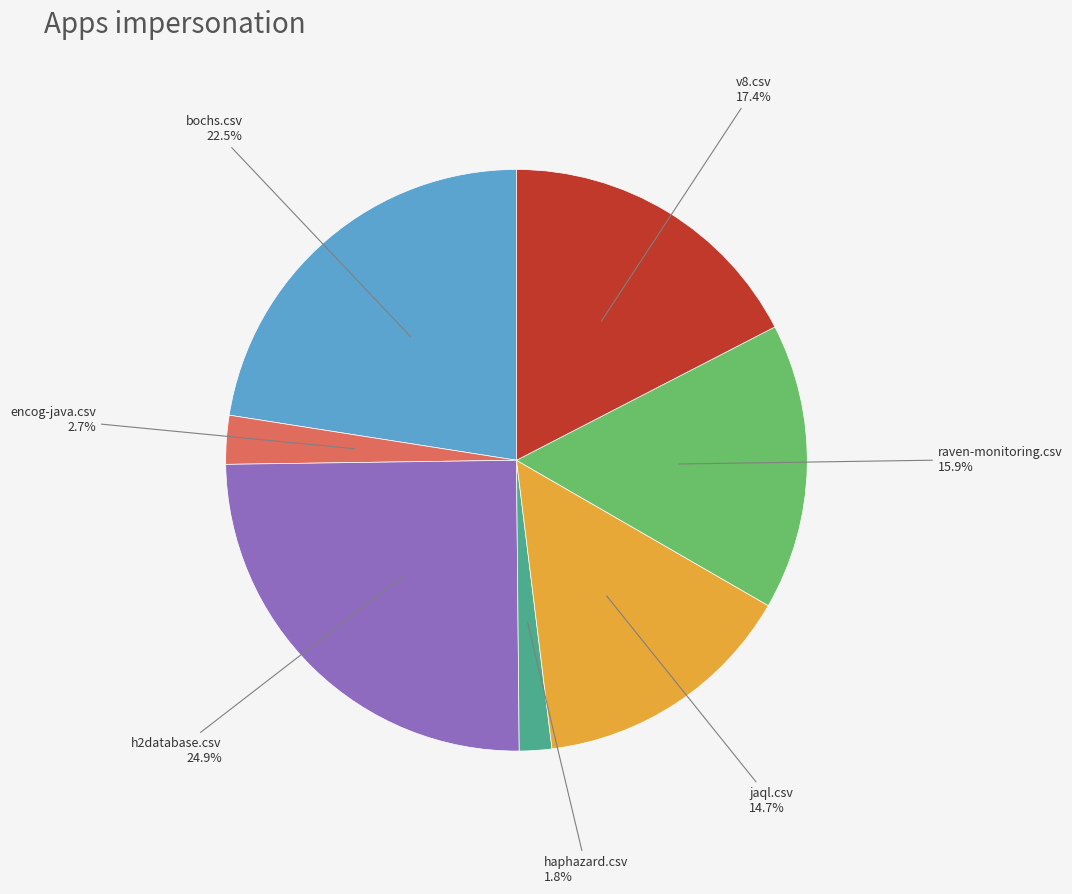

Is there a majority slice in this chart?

No